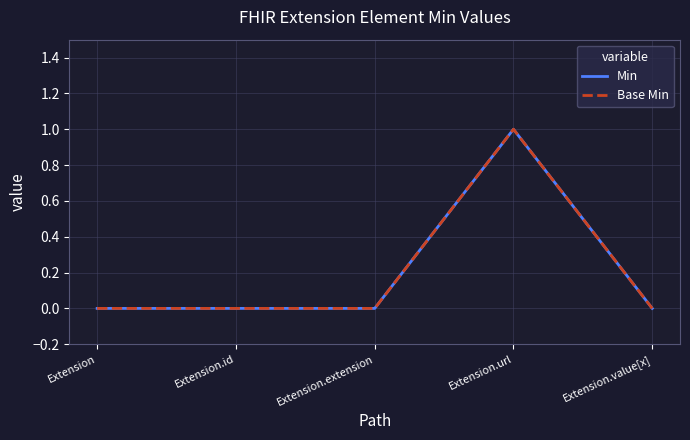

Is this an area chart (filled region under the line)?

No